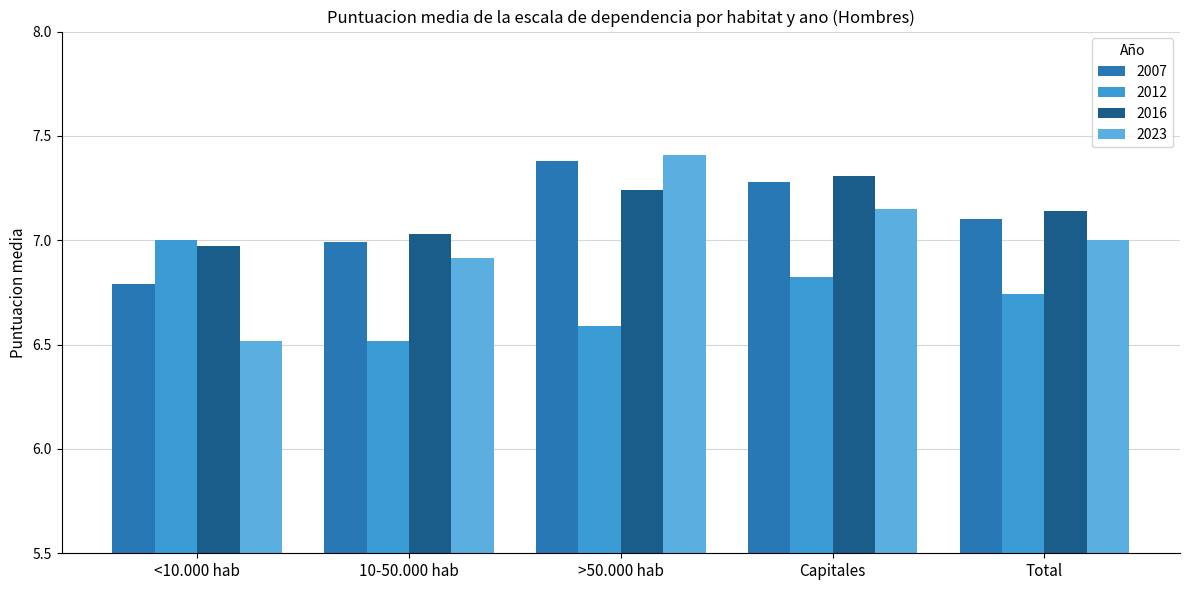

What is the value of the 2016 bar at the 2nd from the left?

7.0